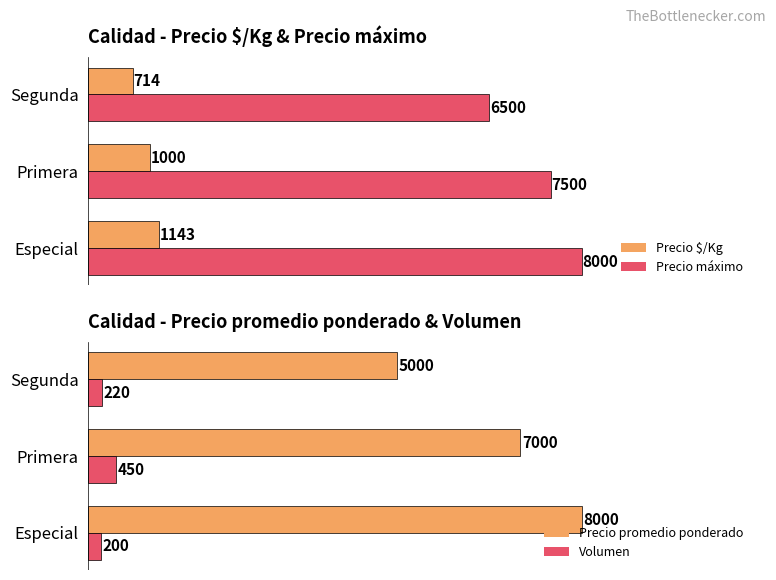

At which label does Precio $/Kg reach its minimum?

Segunda